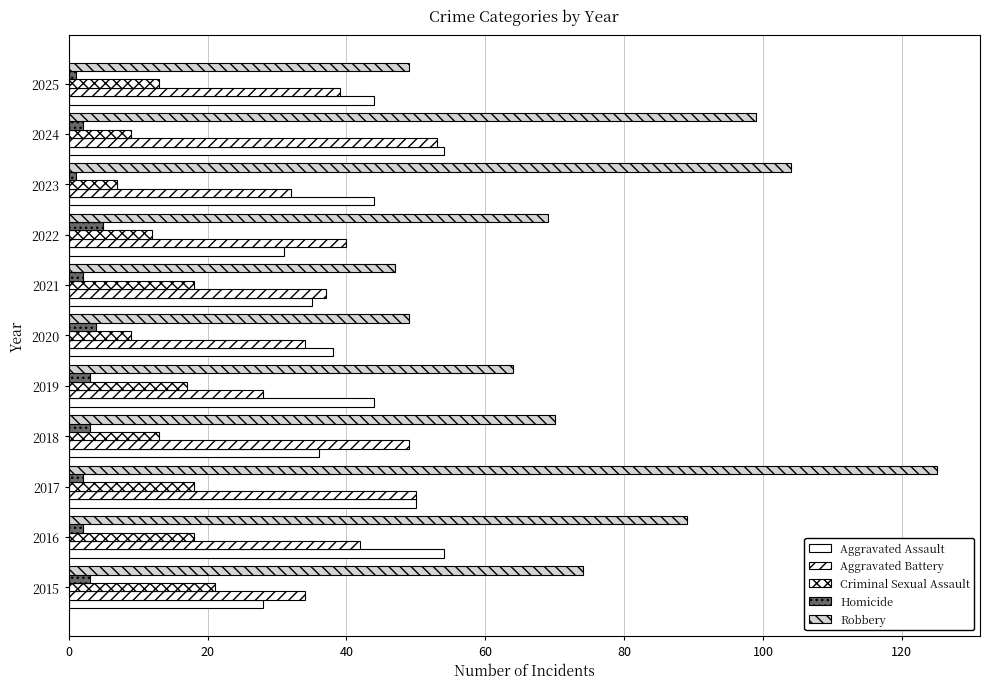

How many series are shown in this chart?

5